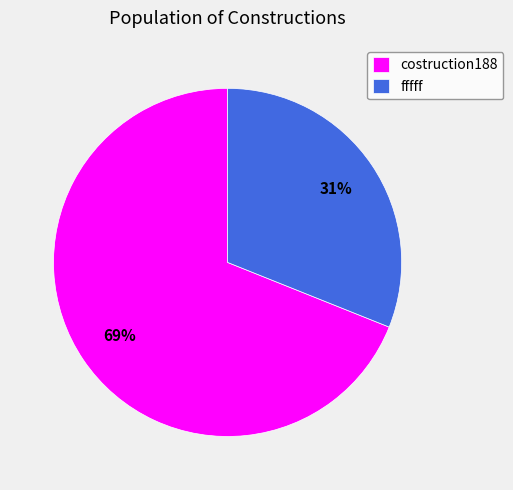

Which has a higher value, fffff or costruction188?

costruction188